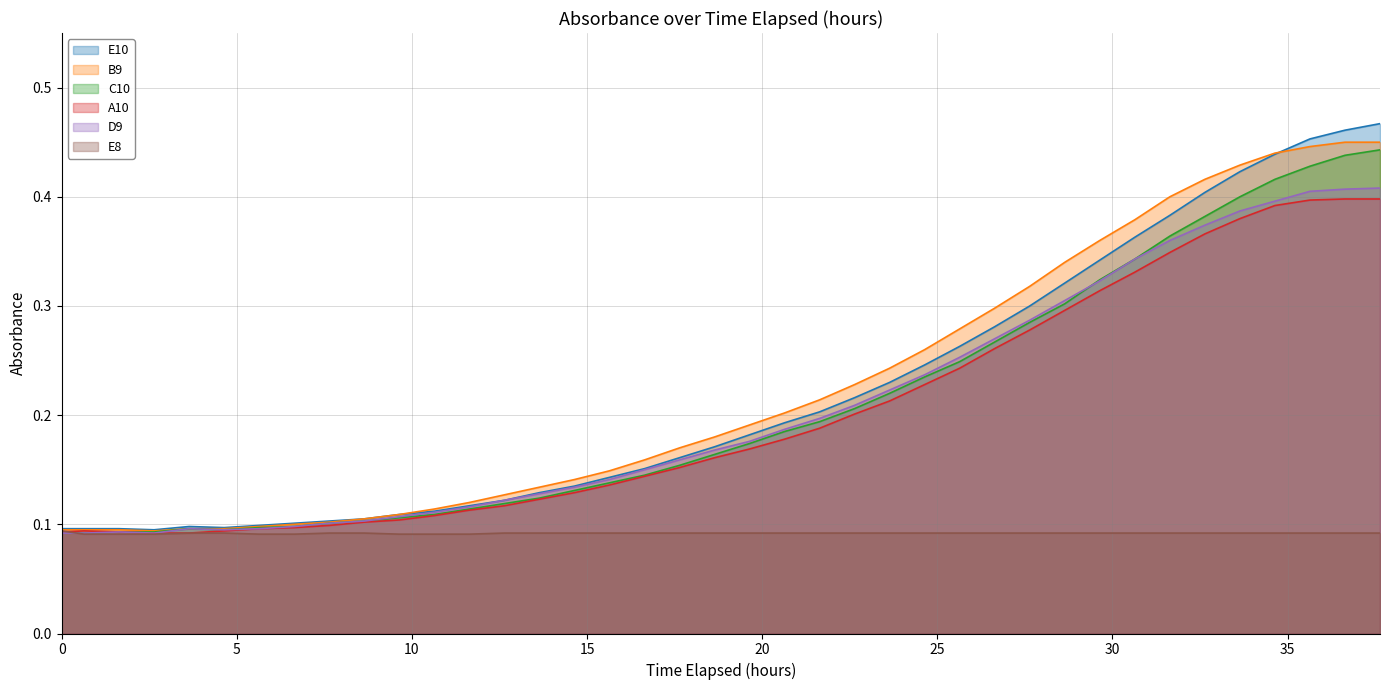

Does the chart display data point markers on the line(s)?

No